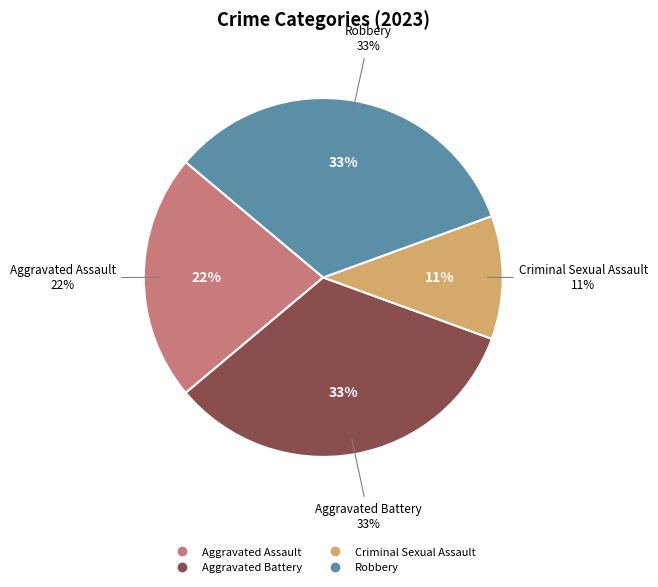

To the nearest percent, what is the difference between the Criminal Sexual Assault and Aggravated Battery slice percentages?

22%